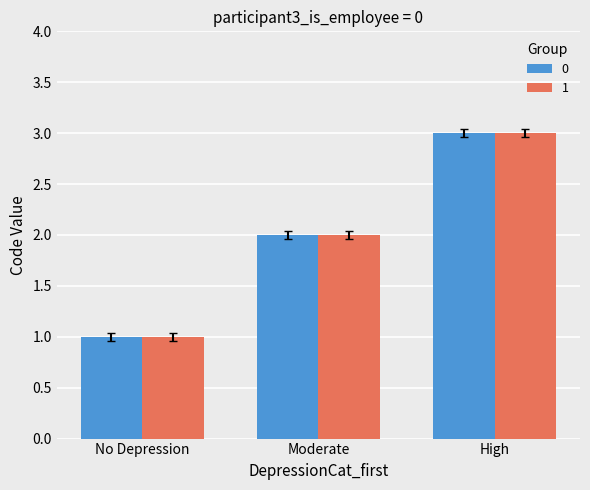

Is it true that 1 equals 2 at Moderate?

True